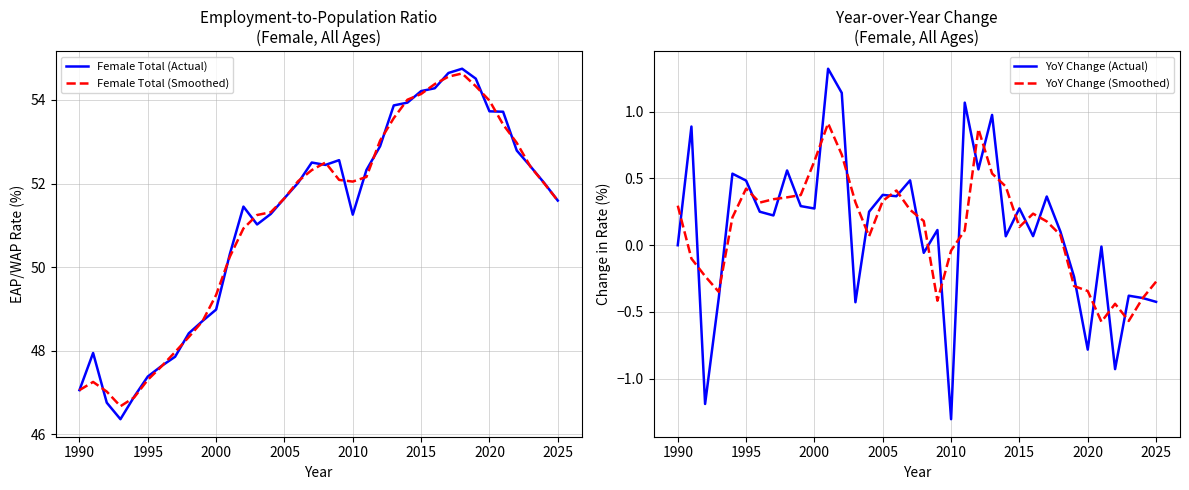

Is it true that Female Total (Actual) equals 51.3 at 2010?

True